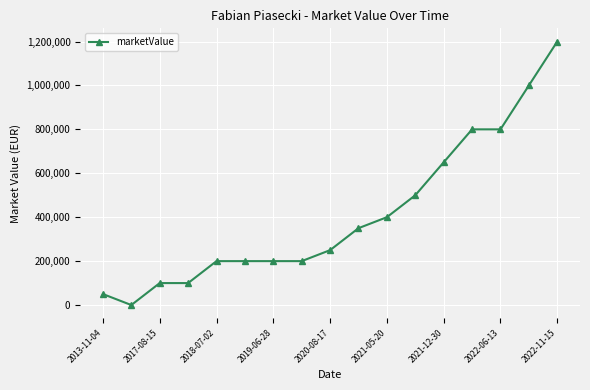

How many lines are shown in the chart?

1